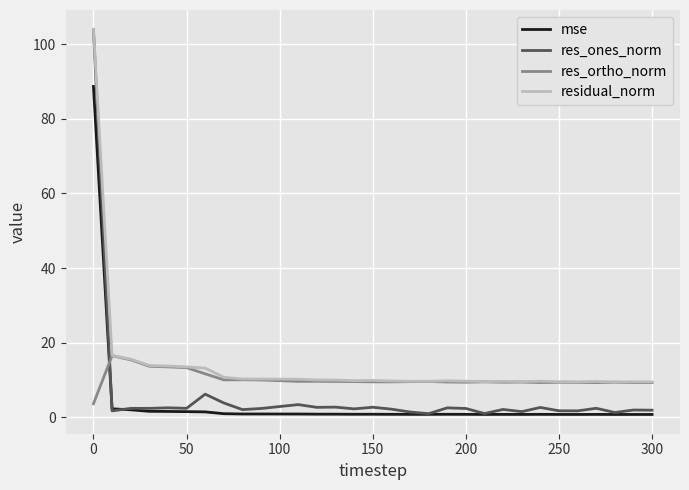

Which series has the widest spread of values?

res_ones_norm